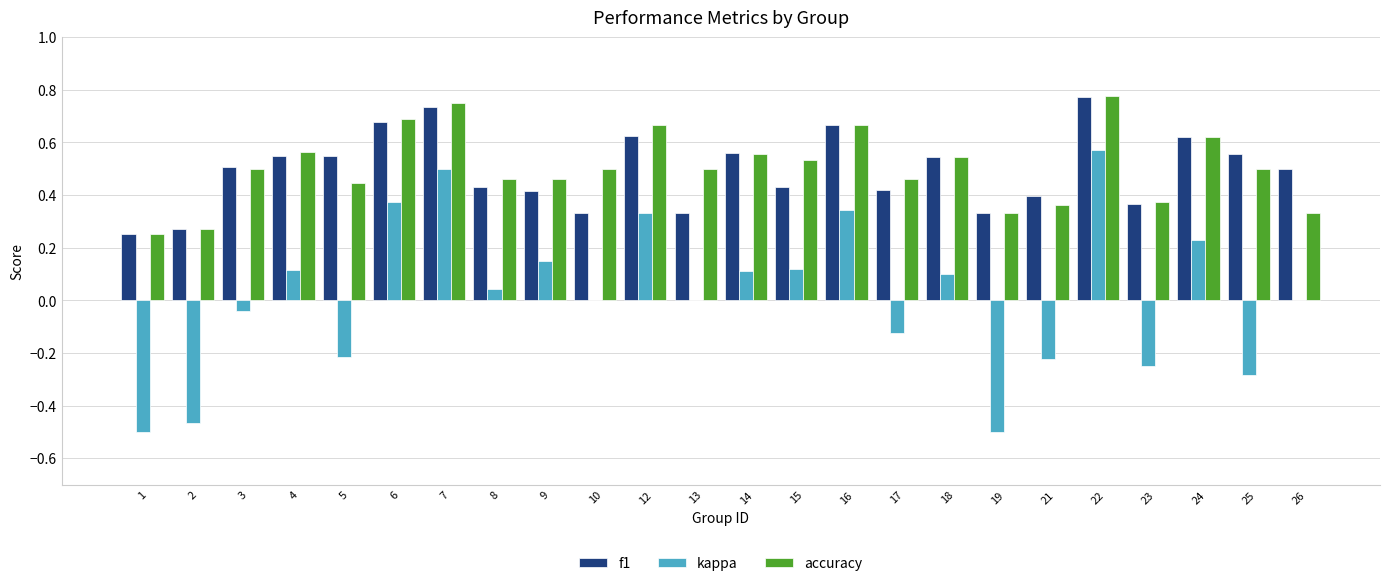

Between 15 and 23, which series saw the biggest shift?

kappa